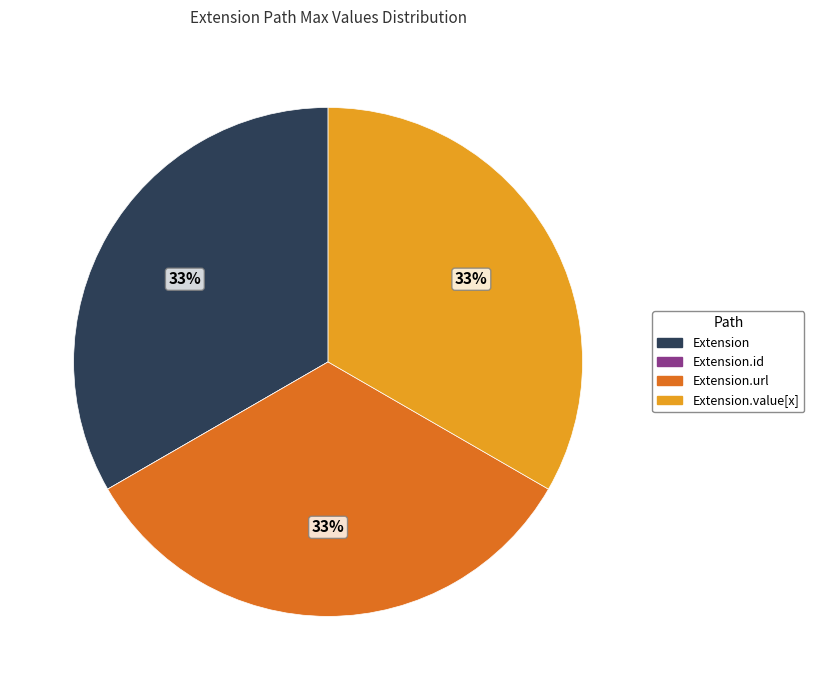

Does any single category account for the majority?

No